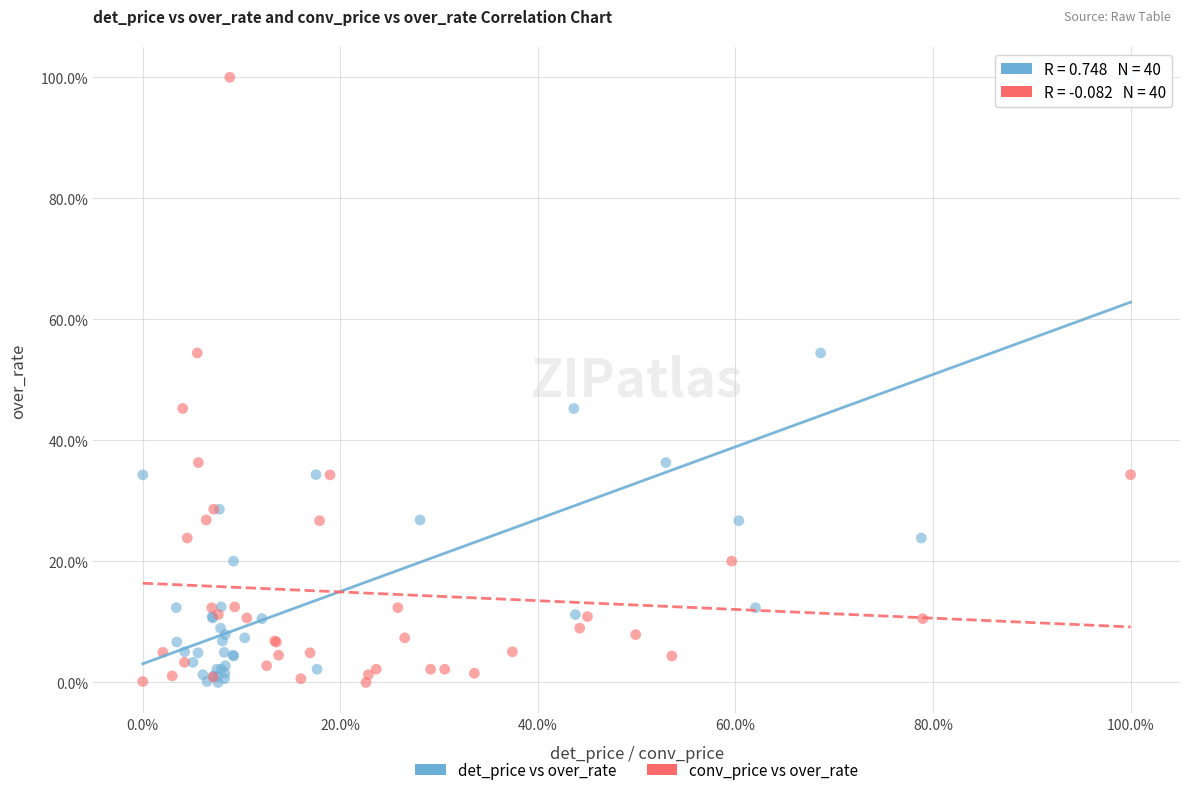

What are all the series names shown in the legend?

det_price vs over_rate, conv_price vs over_rate